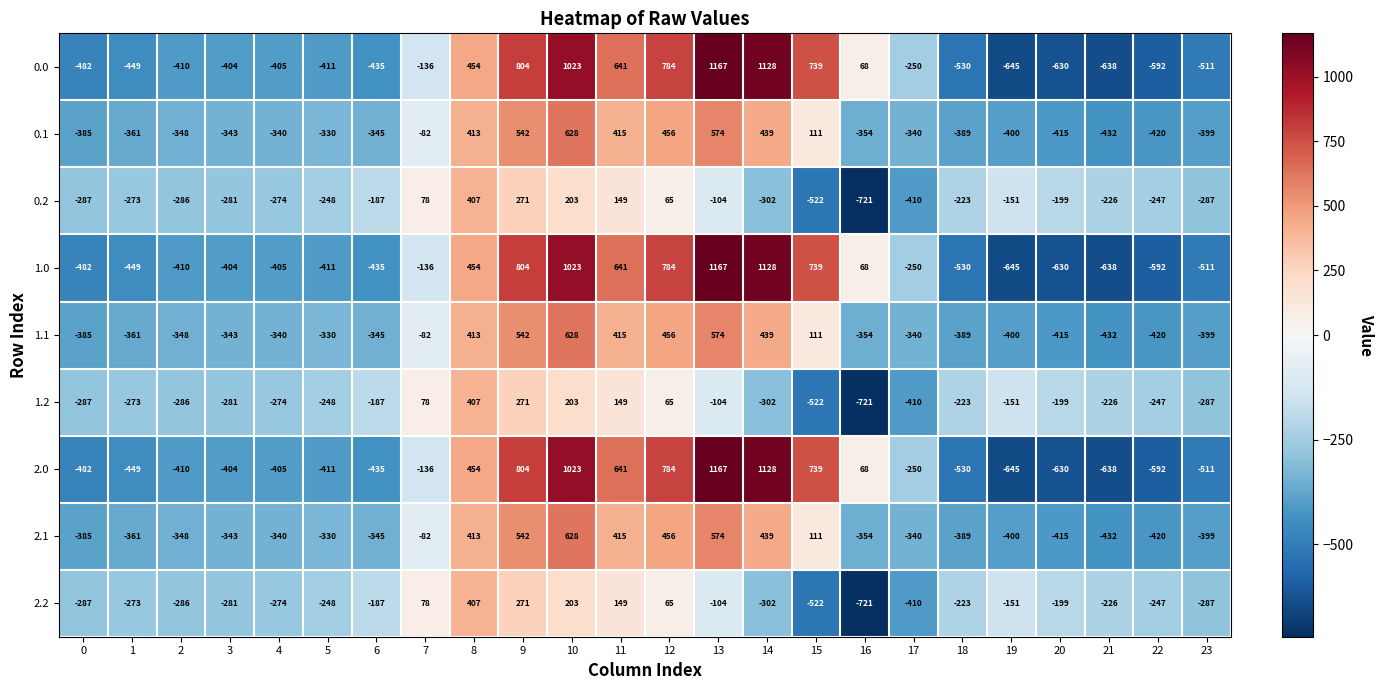

What is the difference between the second highest and second lowest values in the 2.1 series?

994